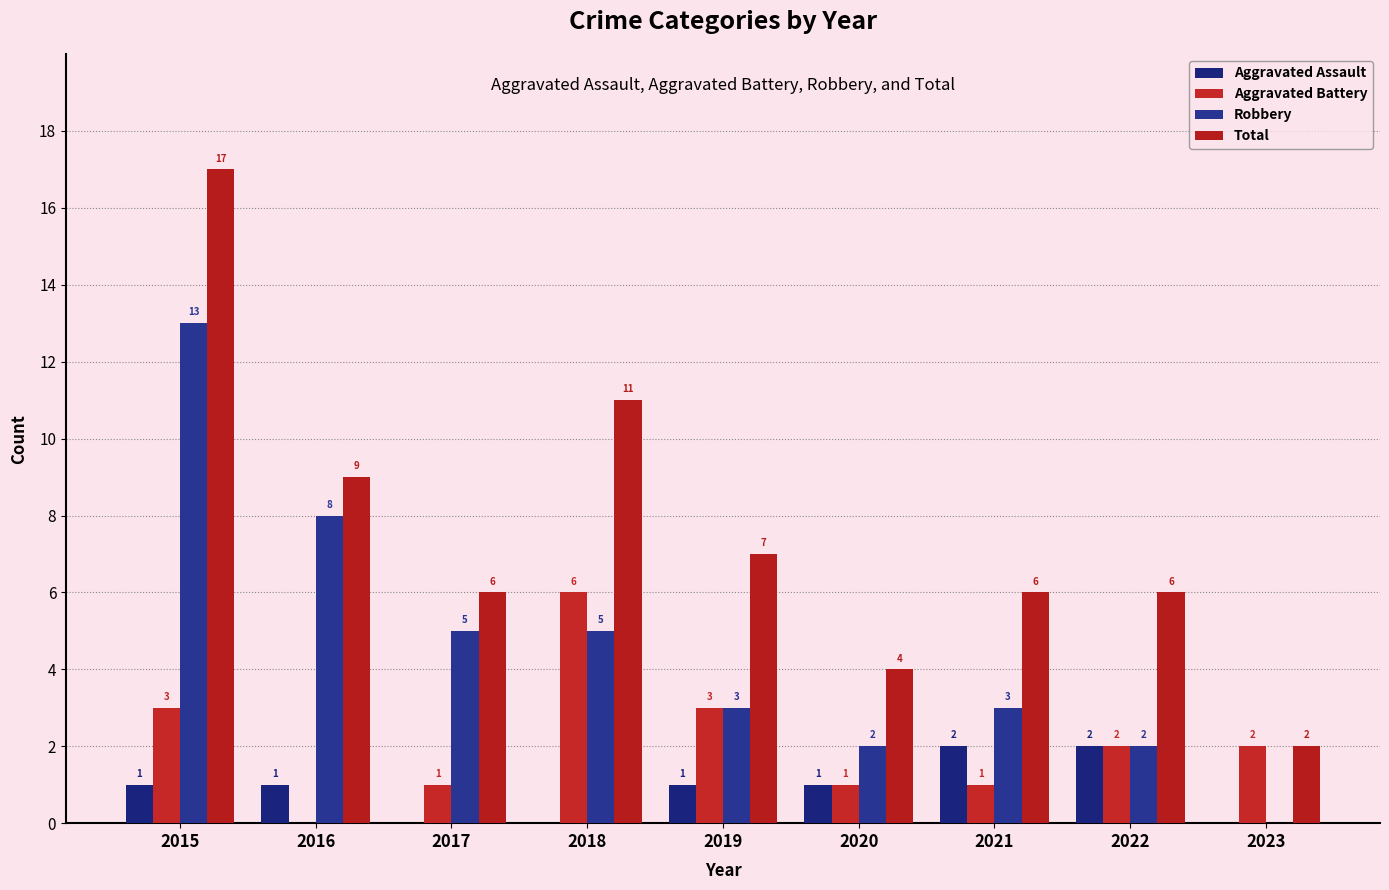

Rank the series at 2016 from highest to lowest value.

Total, Robbery, Aggravated Assault, Aggravated Battery